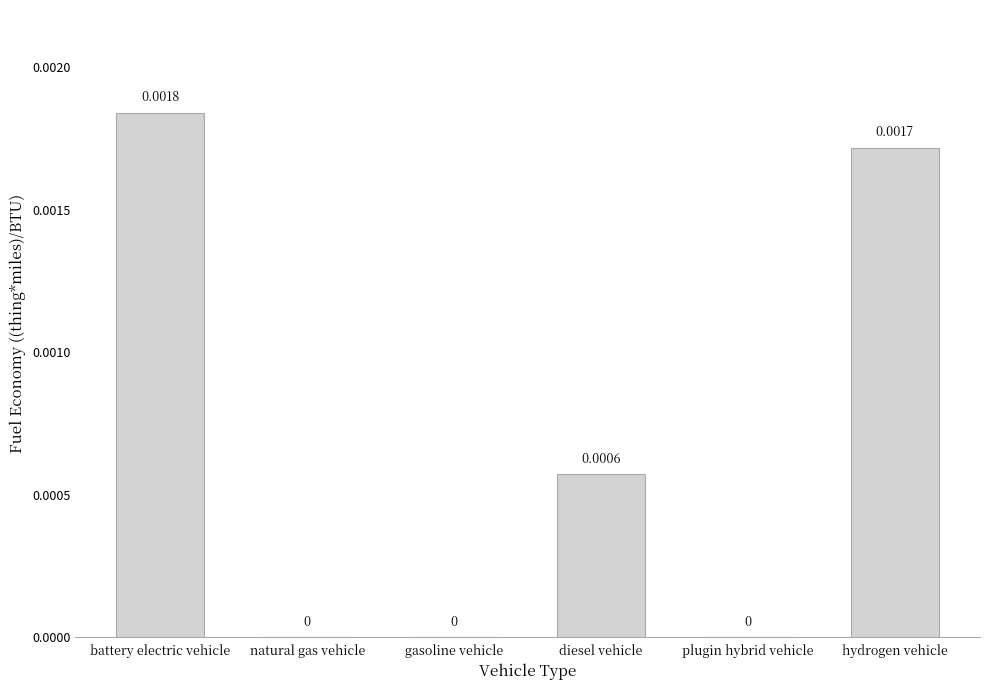

How many values are between 0 and 1?

6